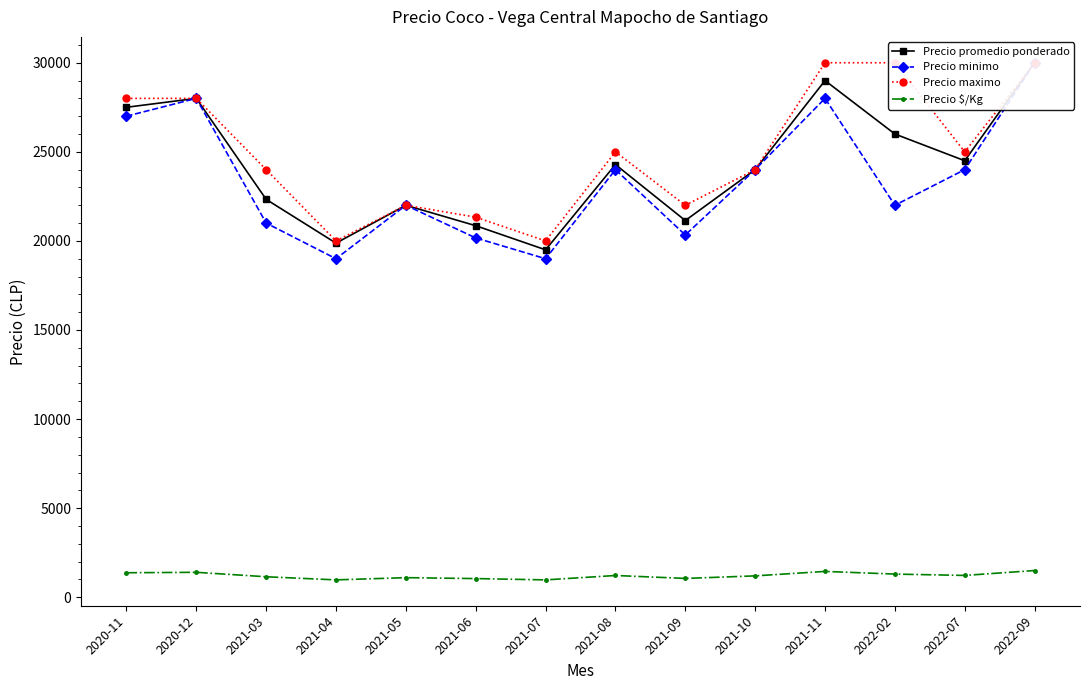

At how many categories does at least one series exceed 22702?

9